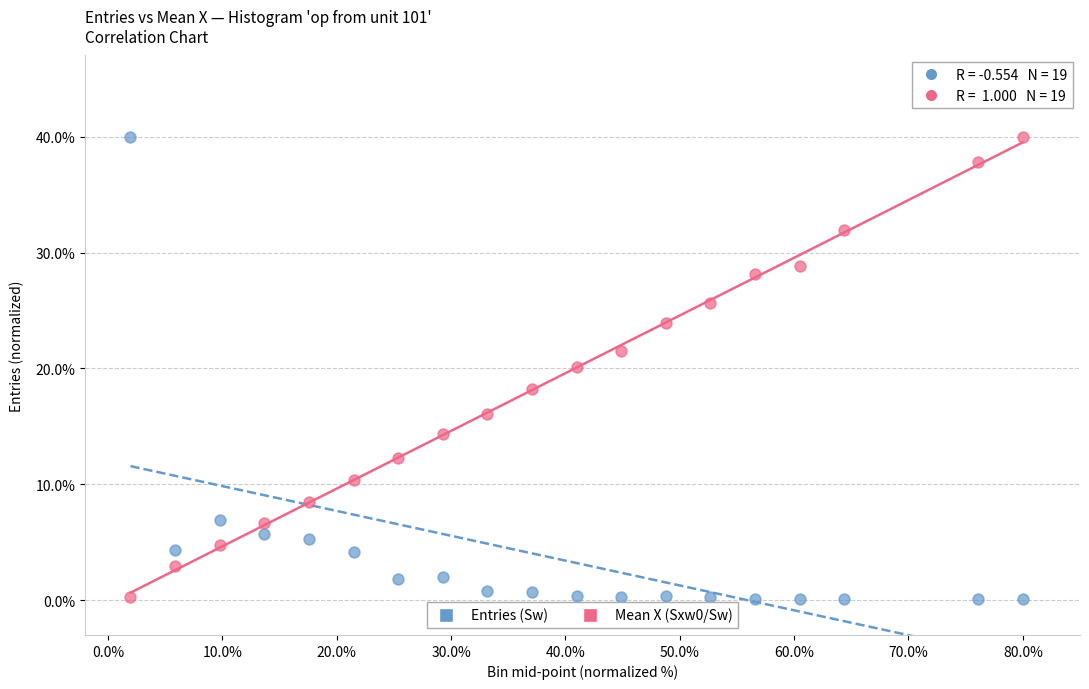

Across all data points, what is the range of Y values (max minus min)?

39.9